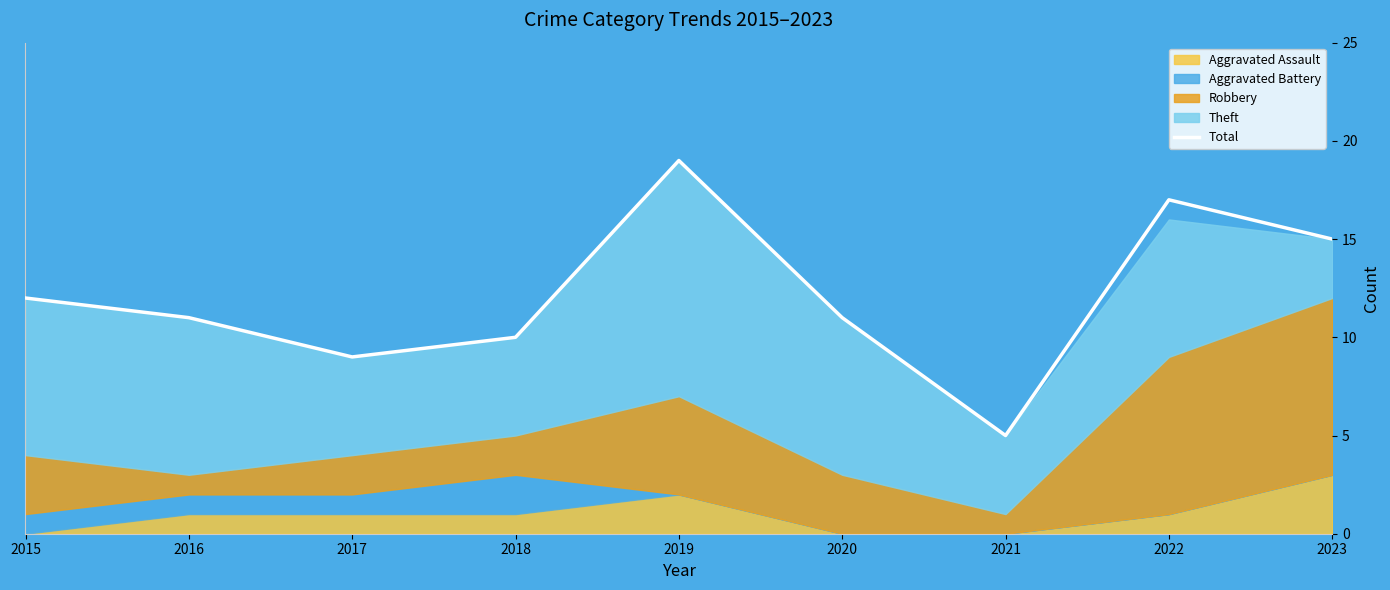

Where is the first local minimum?

2017